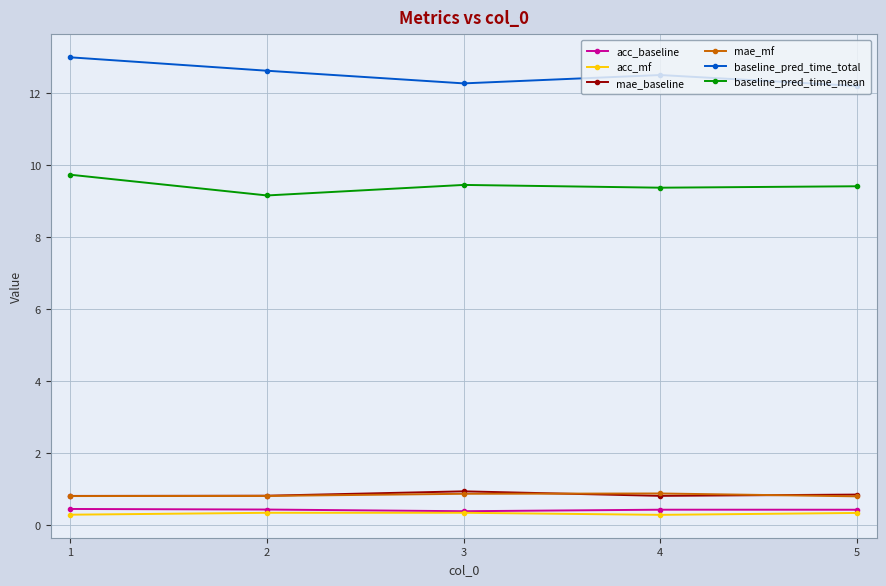

Which series has the largest total across all categories?

baseline_pred_time_total